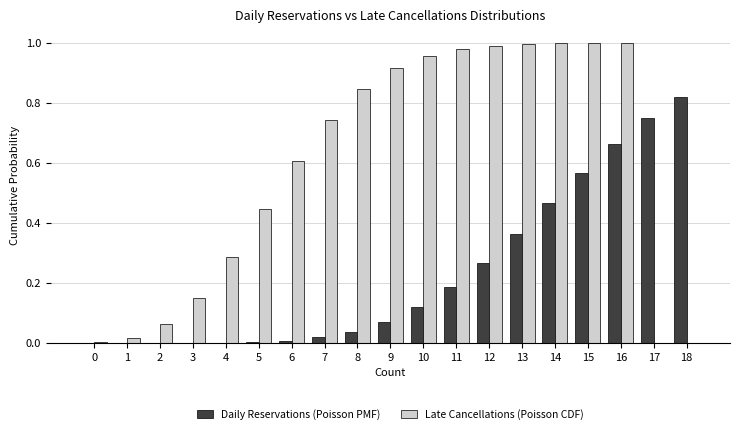

Which series has the widest spread of values?

Late Cancellations (Poisson CDF)